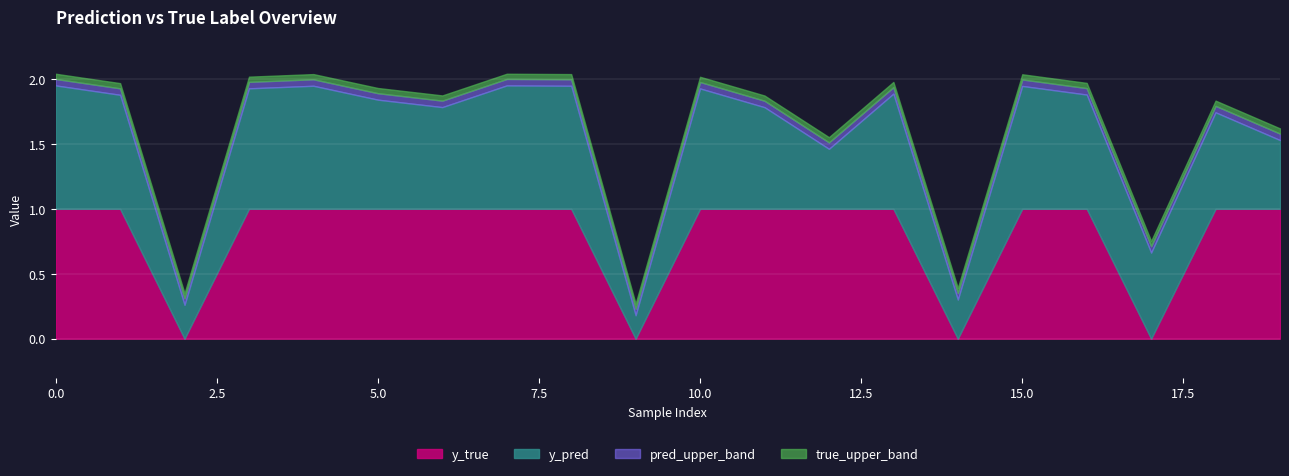

Reading right to left, what are all the values shown in this chart?

y_pred: 0.5	0.7	0.7	0.9	0.9	0.3	0.9	0.5	0.8	0.9	0.2	0.9	0.9	0.8	0.8	0.9	0.9	0.3	0.9	0.9
y_true: 1.0	1.0	0.0	1.0	1.0	0.0	1.0	1.0	1.0	1.0	0.0	1.0	1.0	1.0	1.0	1.0	1.0	0.0	1.0	1.0